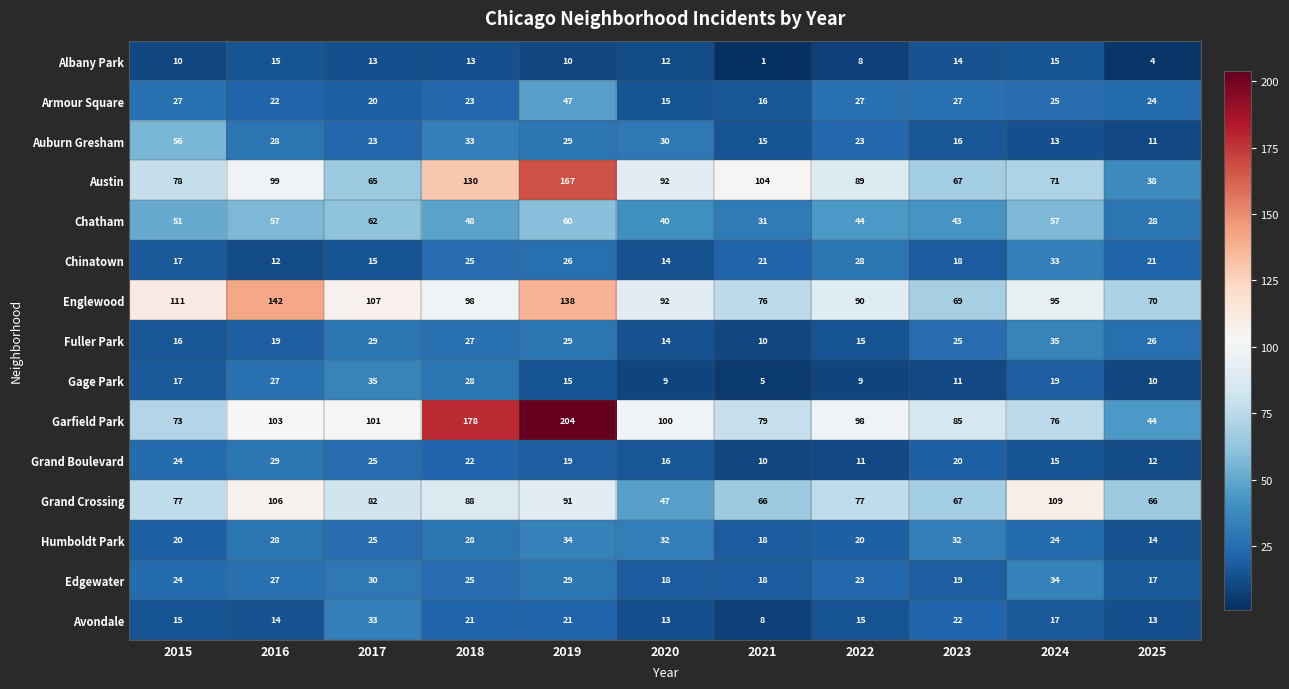

Rank the categories by Garfield Park value from lowest to highest.

2025, 2015, 2024, 2021, 2023, 2022, 2020, 2017, 2016, 2018, 2019